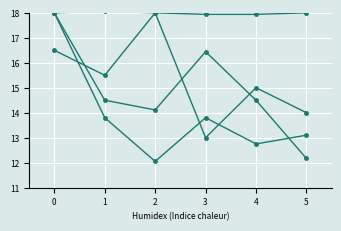

Reading left to right, what are all the values shown in this chart?

Medals: 18.0	14.5	14.1	16.4	14.5	12.2
col_3: 18.0	13.8	12.1	13.8	12.8	13.1
col_4: 16.5	15.5	18.0	13.0	15.0	14.0
Entries: 18.0	18.1	18.0	17.9	17.9	18.0